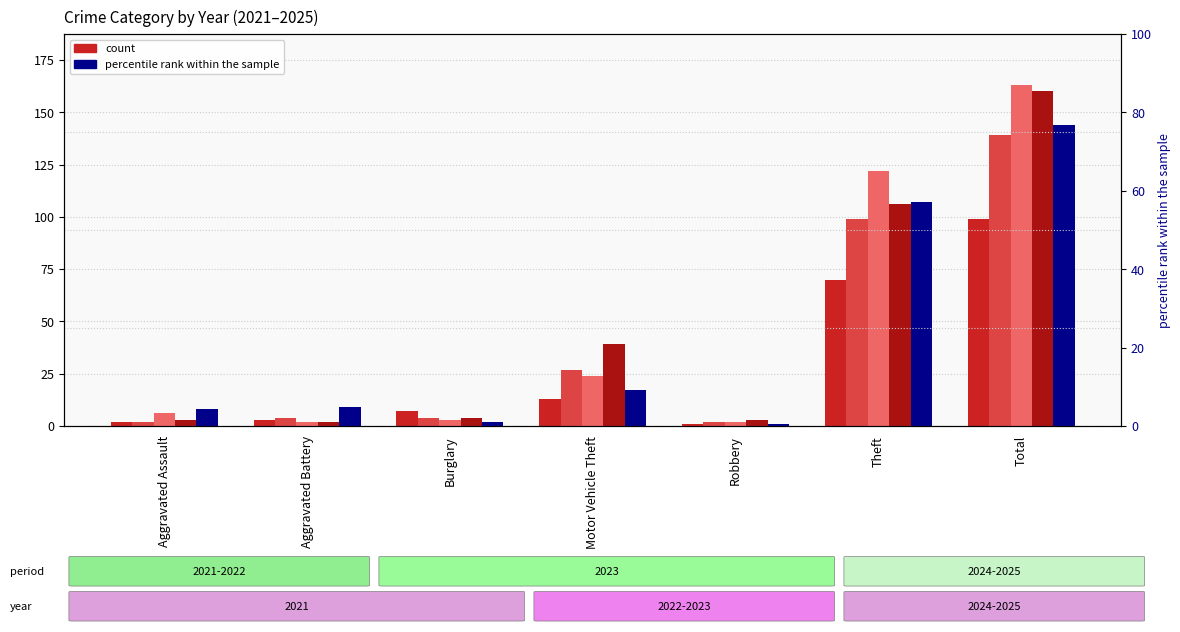

Reading left to right, list all the values displayed in this chart.

2021: Aggravated Assault=2	Aggravated Battery=3	Burglary=7	Motor Vehicle Theft=13	Robbery=1	Theft=70	Total=99
2022: Aggravated Assault=2	Aggravated Battery=4	Burglary=4	Motor Vehicle Theft=27	Robbery=2	Theft=99	Total=139
2023: Aggravated Assault=6	Aggravated Battery=2	Burglary=3	Motor Vehicle Theft=24	Robbery=2	Theft=122	Total=163
2024: Aggravated Assault=3	Aggravated Battery=2	Burglary=4	Motor Vehicle Theft=39	Robbery=3	Theft=106	Total=160
2025: Aggravated Assault=8	Aggravated Battery=9	Burglary=2	Motor Vehicle Theft=17	Robbery=1	Theft=107	Total=144